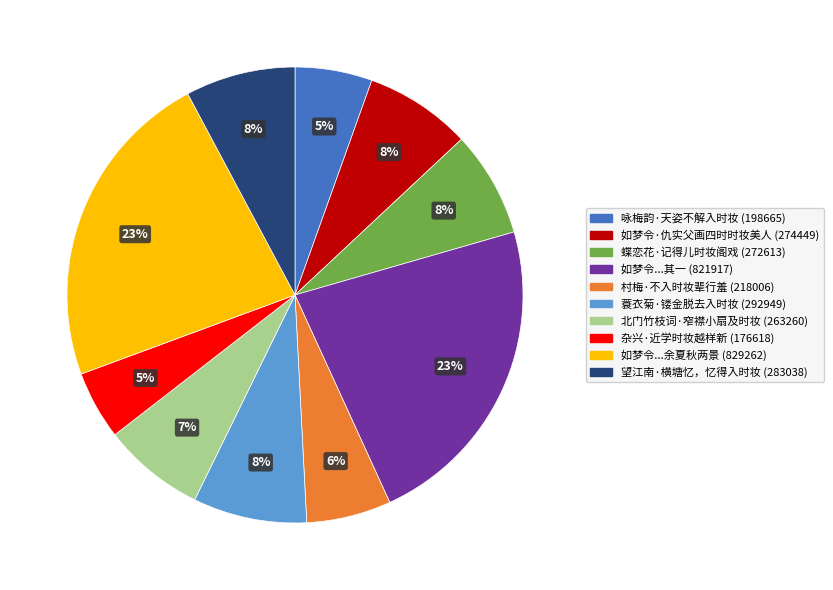

To the nearest percent, what is the average slice percentage?

10%